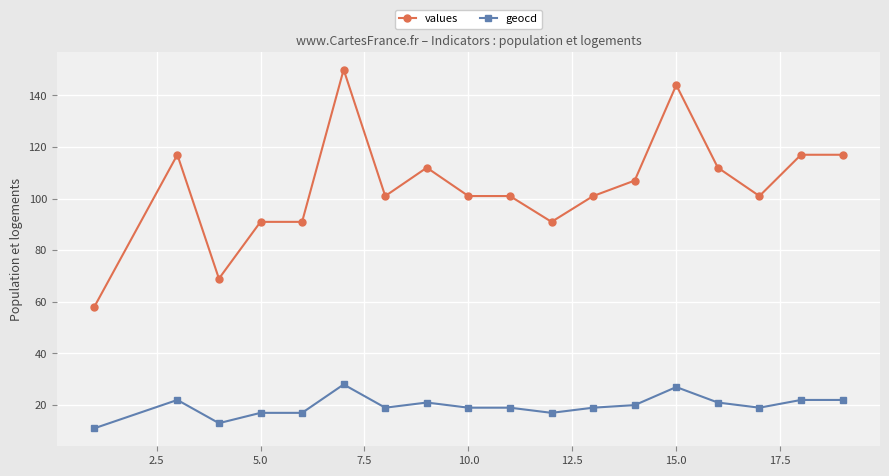

True or false: geocd has more than 1 interior local peaks.

True